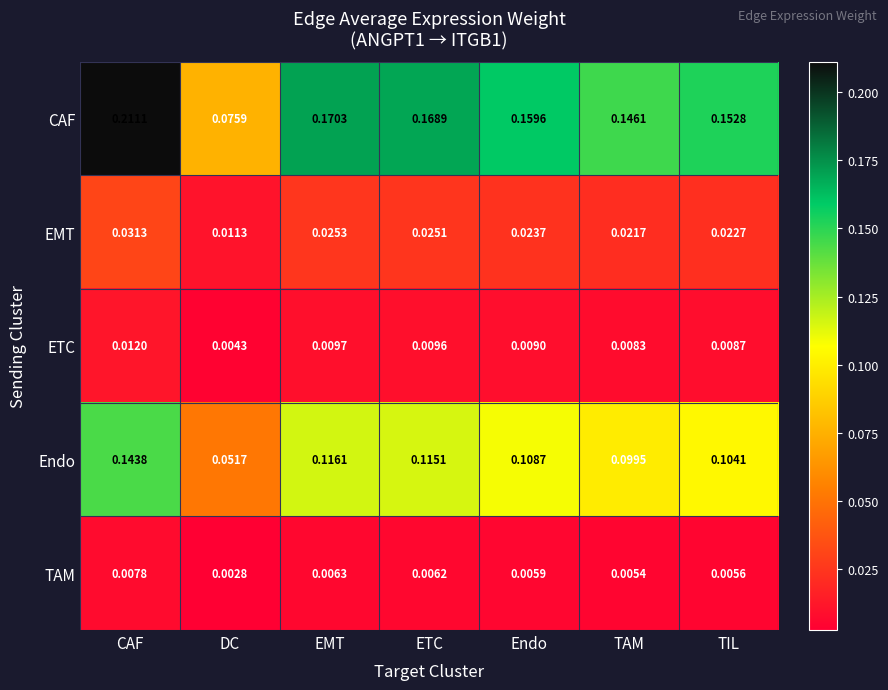

What is the total value across all series at TIL?

0.3